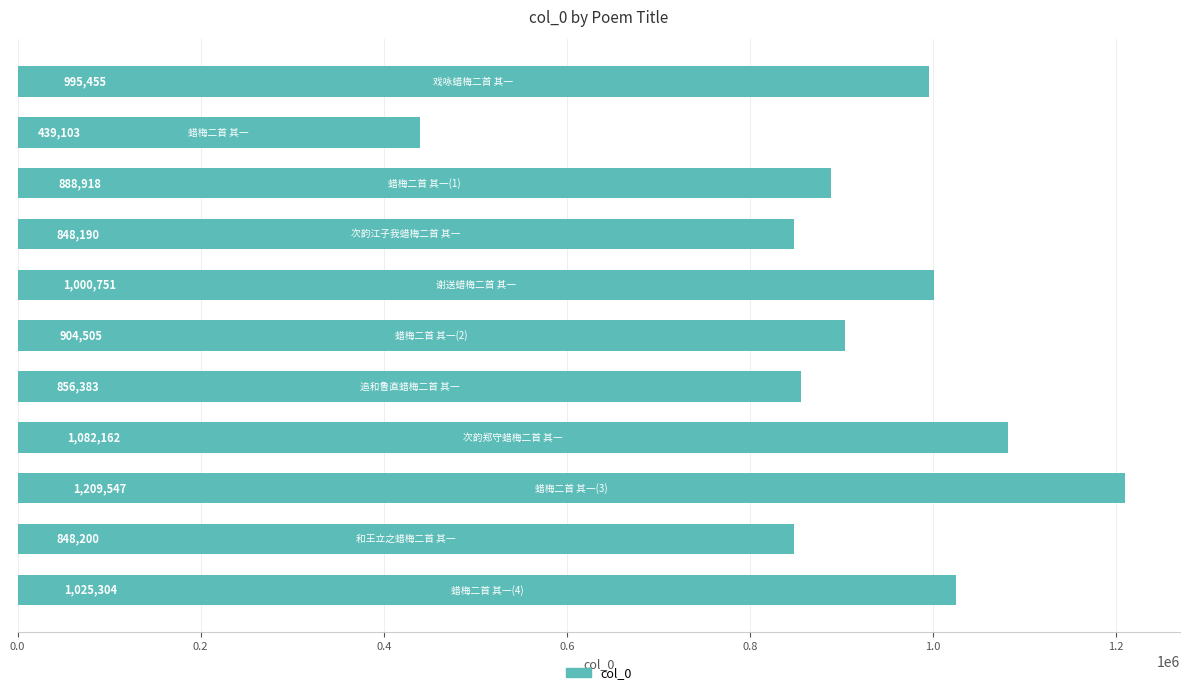

What is the value of the 2nd bar from the top?

439103